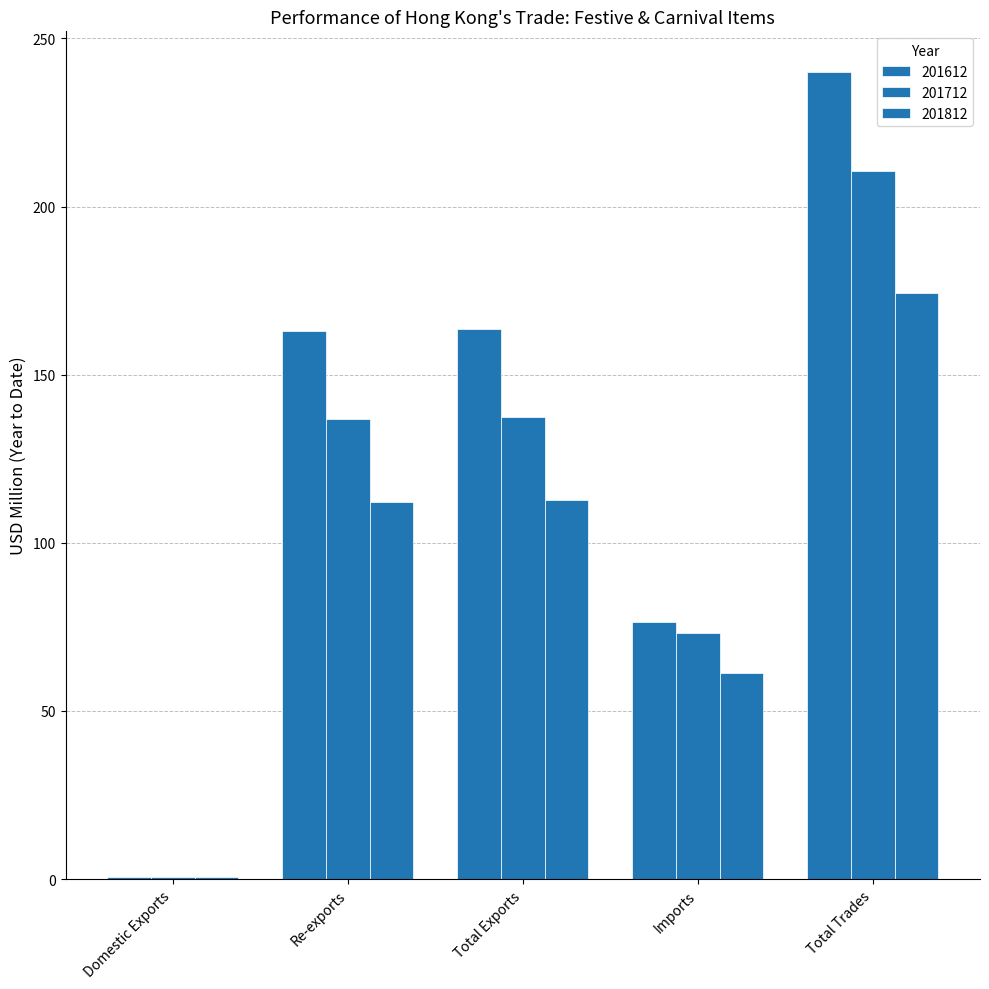

How many values in the 201812 series exceed 111?

3